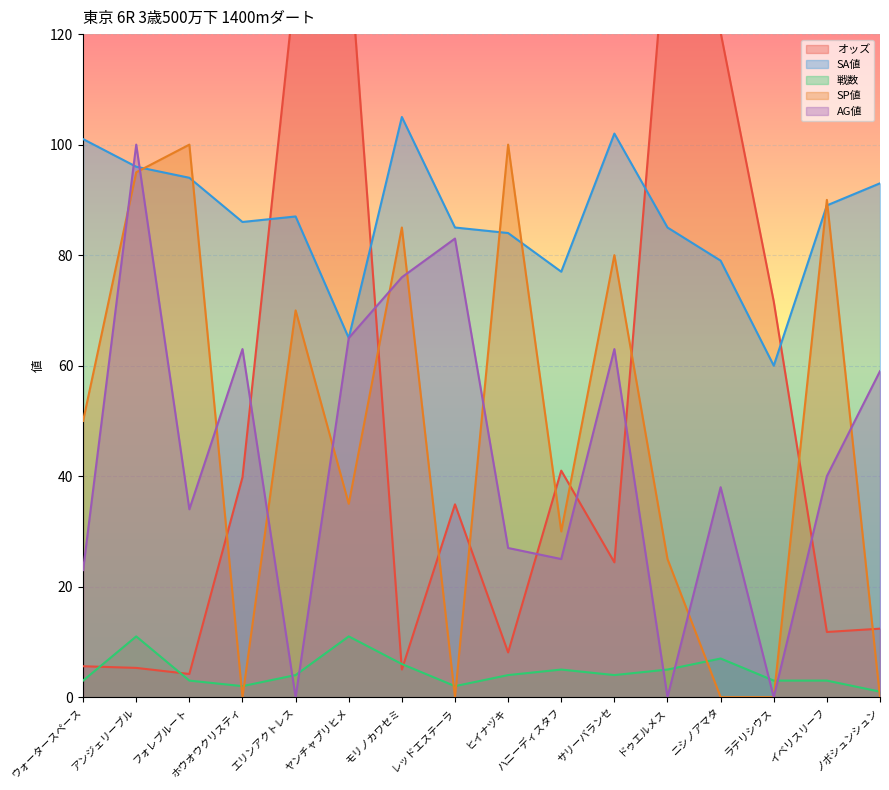

What is the label of the 3rd point from the left?

フォレブルート